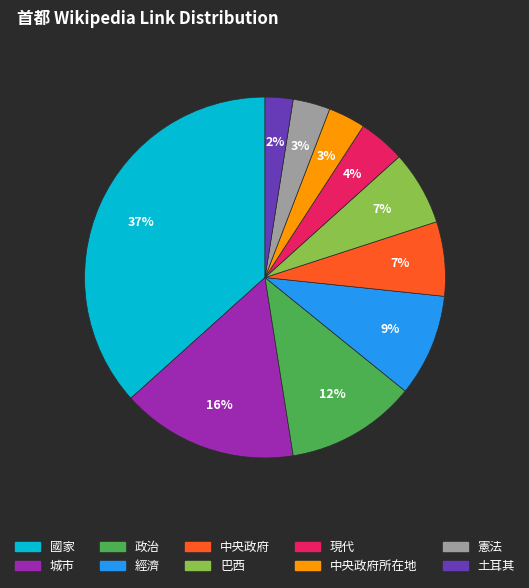

Is there a majority slice in this chart?

No